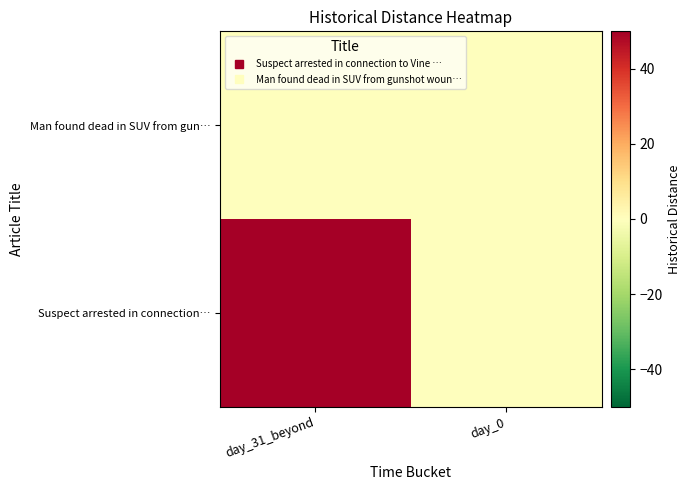

Rank the series by their average value, from highest to lowest.

Suspect arrested in connection…, Man found dead in SUV from gun…